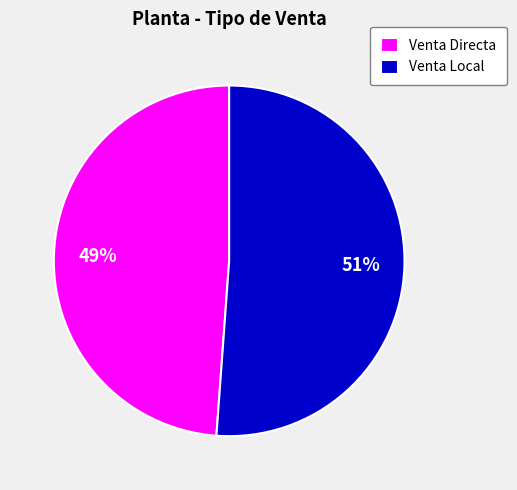

Count the number of slices in the pie.

2